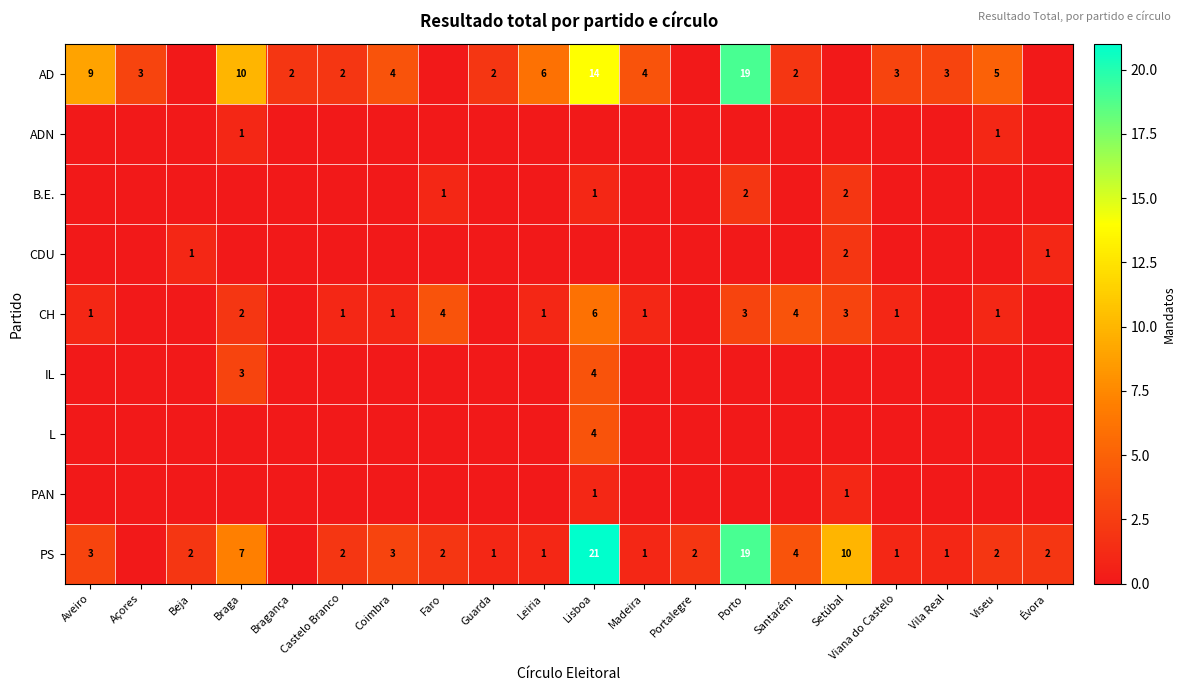

Is it true that PS equals 1 at Castelo Branco?

False